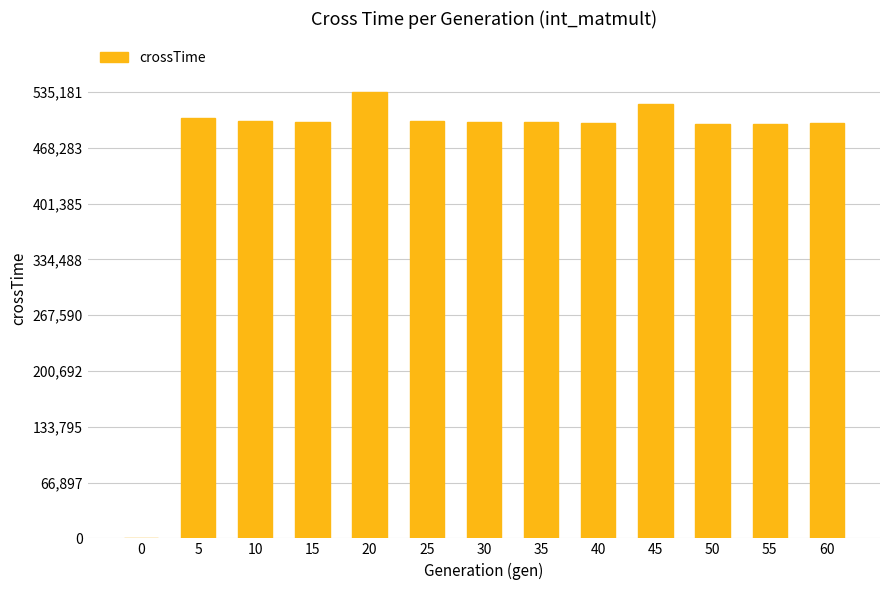

Approximately how many times larger is the value at 50 compared to 55?

1.0